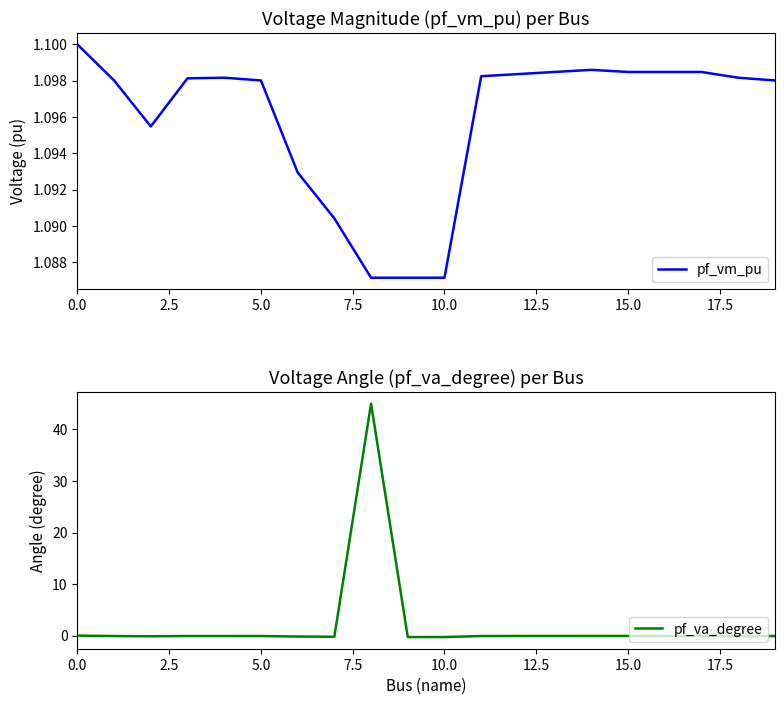

What is the maximum value for pf_va_degree?

45.0